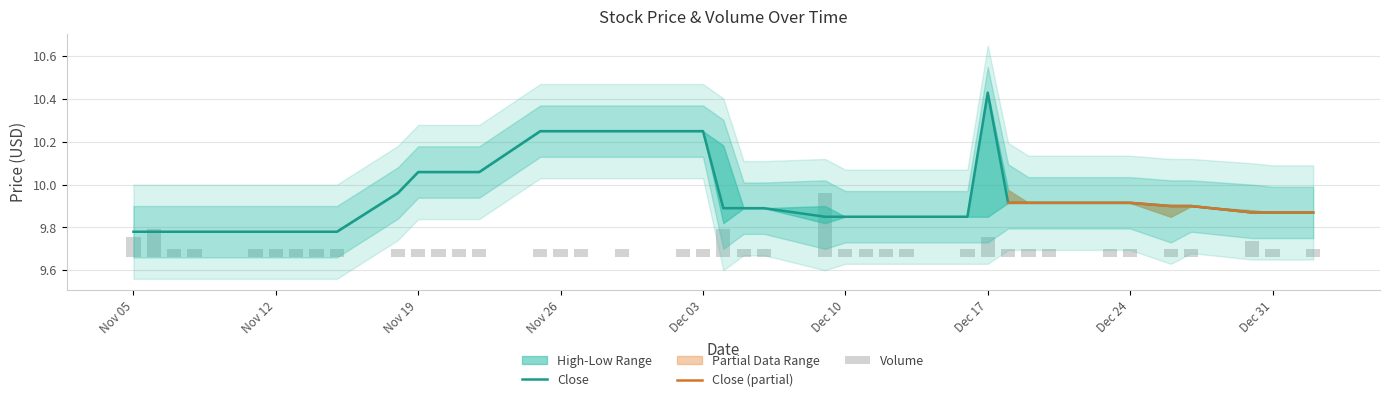

Is the value of Close at 2019-12-02 greater than the value of Volume at 2019-11-07?

Yes